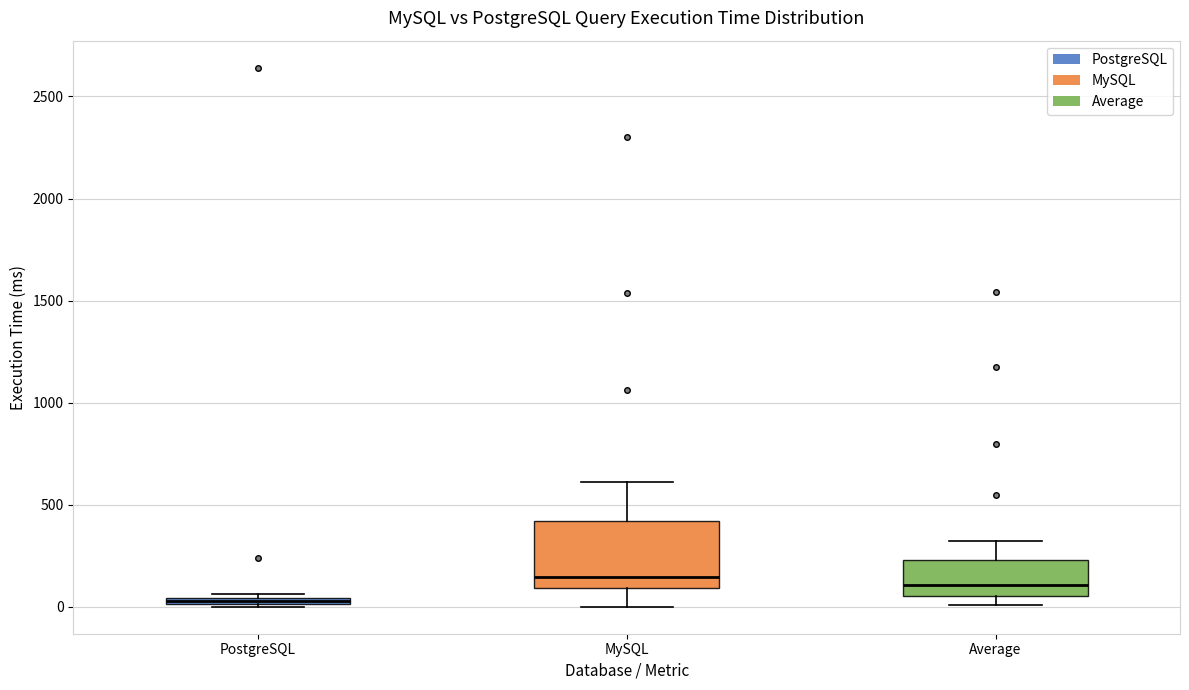

Comparing the boxes themselves (not the whiskers), which one is the tallest?

MySQL